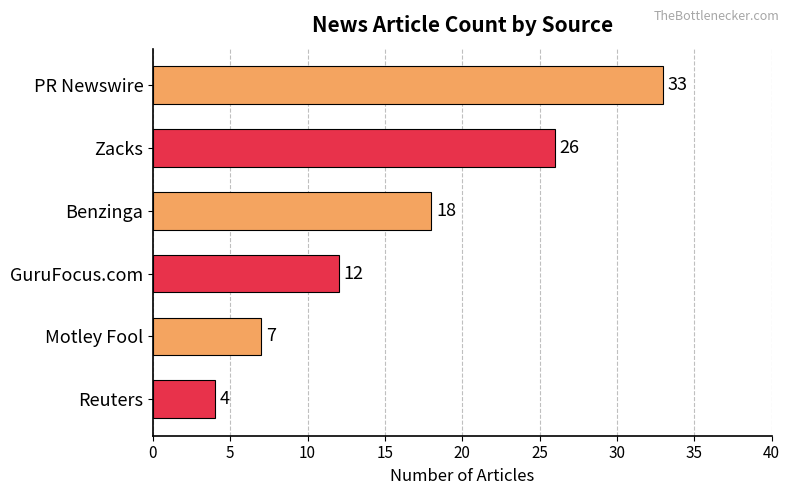

List the labels in order of value, smallest first.

Reuters, Motley Fool, GuruFocus.com, Benzinga, Zacks, PR Newswire